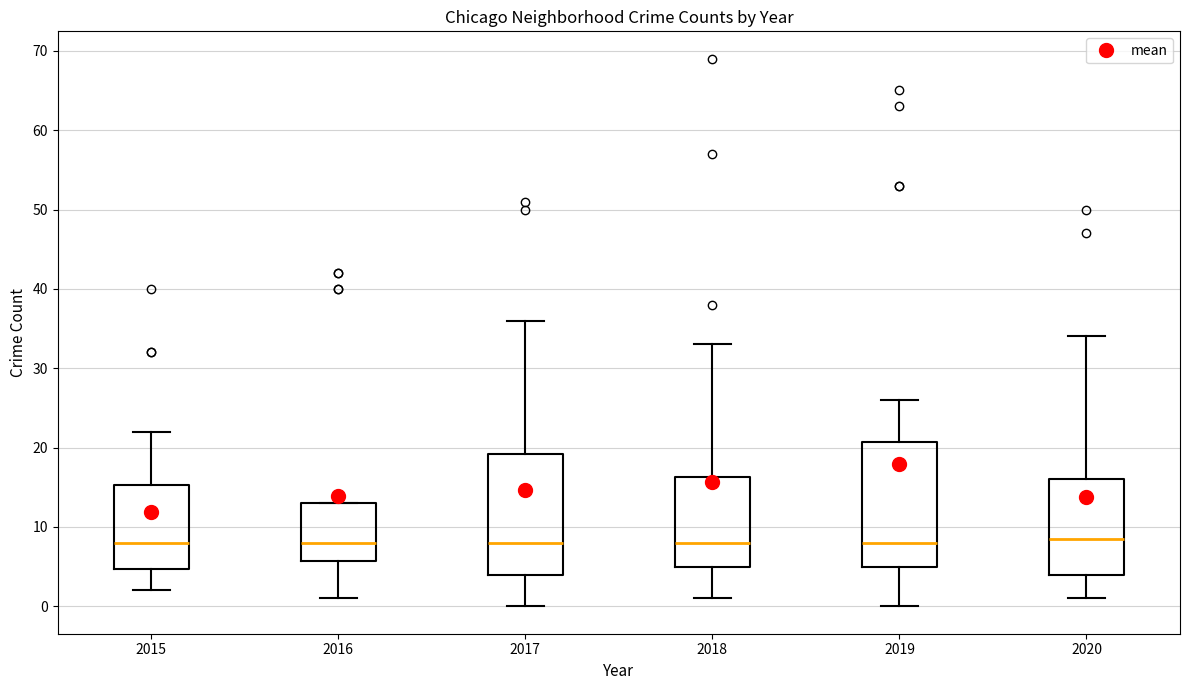

Where does the lower whisker of the box at x = 2018 end on the y-axis? The values are not printed on the chart, so give them approximately, as read against the axis.

1